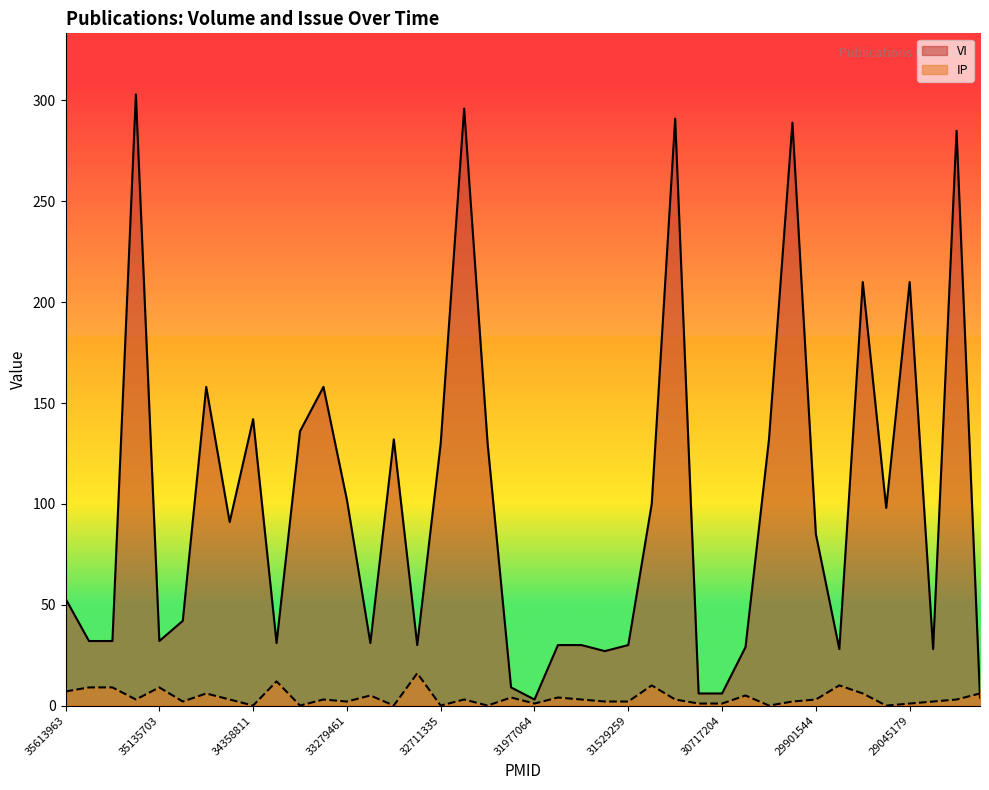

Where is the first local maximum for VI?

35230183